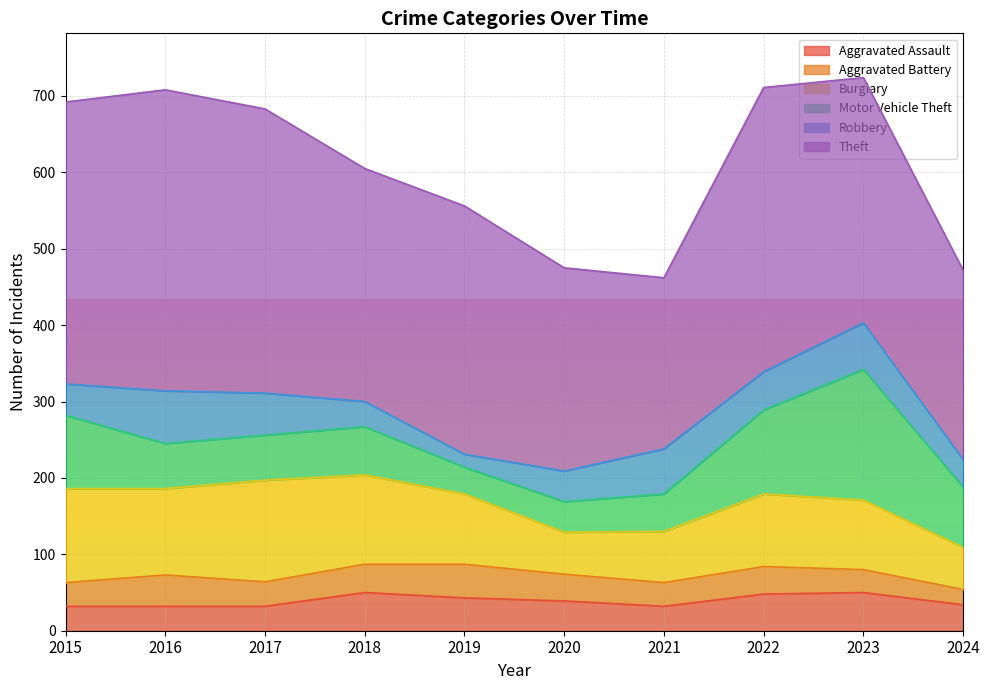

True or false: Robbery and Theft cross at least once.

False